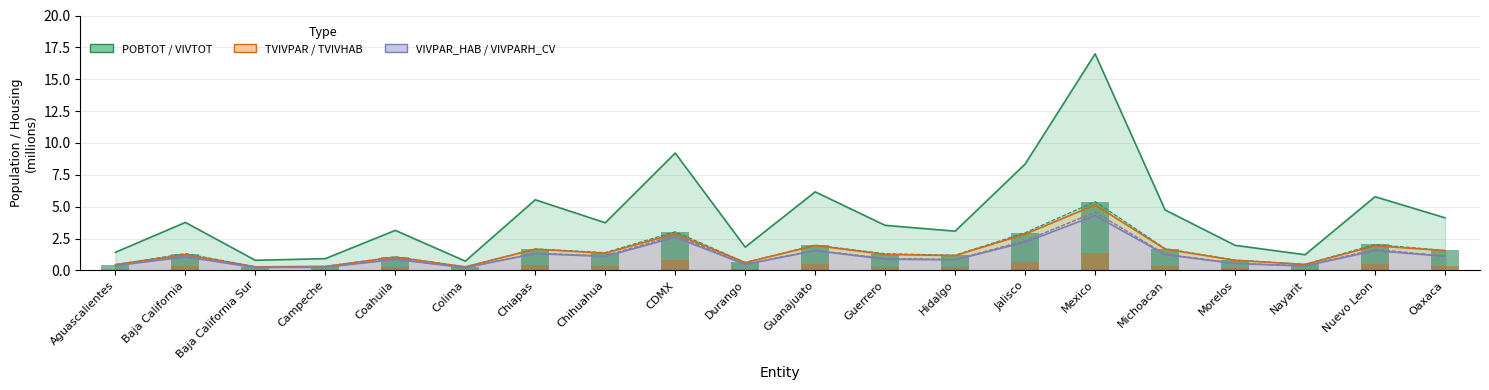

Are the bars horizontal?

No